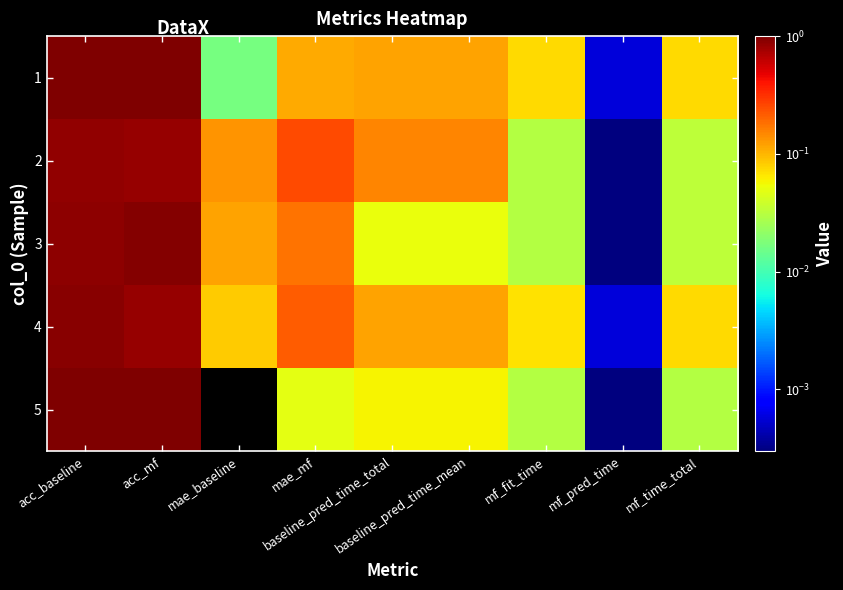

Reading left to right, transcribe all the data shown in this chart.

1: acc_baseline=1.0	acc_mf=1.0	mae_baseline=0.0	mae_mf=0.1	baseline_pred_time_total=0.1	baseline_pred_time_mean=0.1	mf_fit_time=0.1	mf_pred_time=0.0	mf_time_total=0.1
2: acc_baseline=0.9	acc_mf=0.8	mae_baseline=0.1	mae_mf=0.3	baseline_pred_time_total=0.2	baseline_pred_time_mean=0.2	mf_fit_time=0.0	mf_pred_time=0.0	mf_time_total=0.0
3: acc_baseline=0.9	acc_mf=0.9	mae_baseline=0.1	mae_mf=0.2	baseline_pred_time_total=0.1	baseline_pred_time_mean=0.1	mf_fit_time=0.0	mf_pred_time=0.0	mf_time_total=0.0
4: acc_baseline=0.9	acc_mf=0.8	mae_baseline=0.1	mae_mf=0.2	baseline_pred_time_total=0.1	baseline_pred_time_mean=0.1	mf_fit_time=0.1	mf_pred_time=0.0	mf_time_total=0.1
5: acc_baseline=1.0	acc_mf=1.0	mae_baseline=0.0	mae_mf=0.0	baseline_pred_time_total=0.1	baseline_pred_time_mean=0.1	mf_fit_time=0.0	mf_pred_time=0.0	mf_time_total=0.0